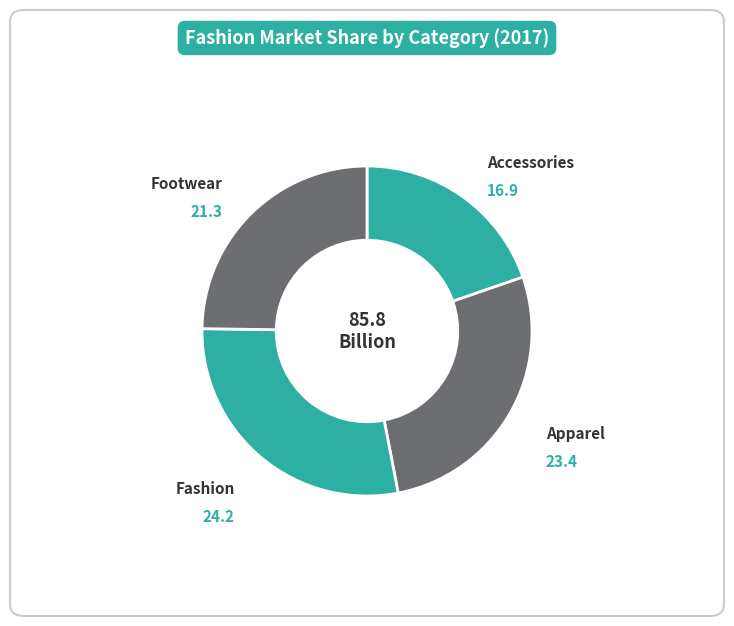

Which slice is the largest?

Fashion